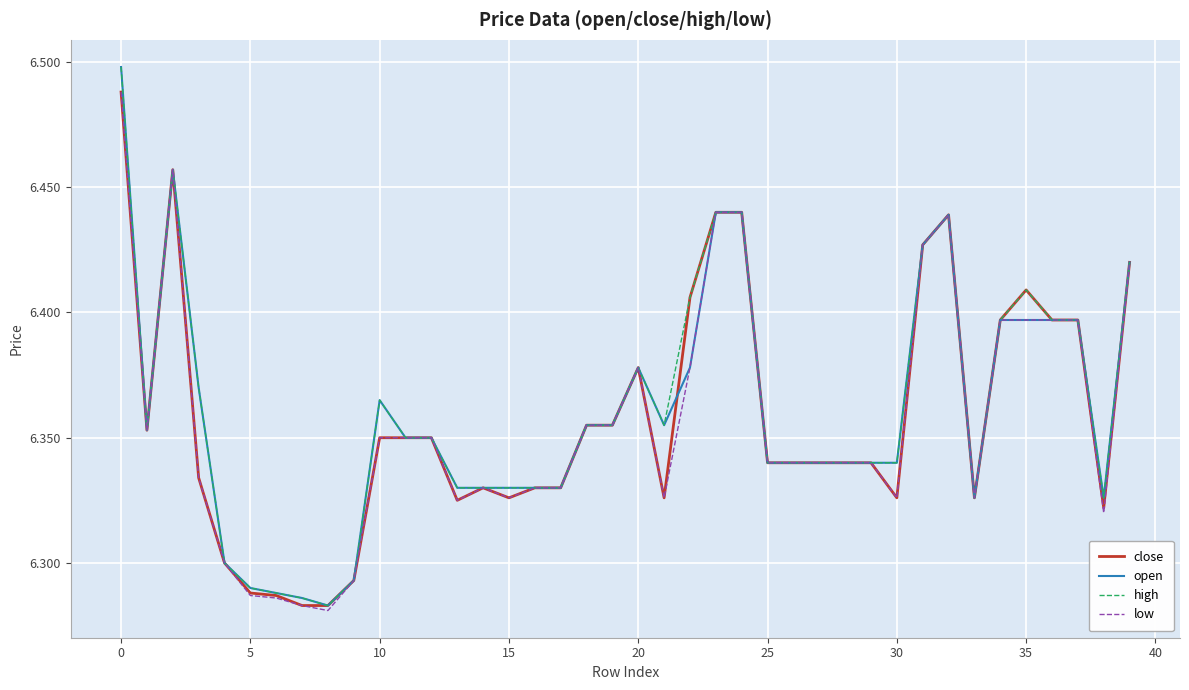

Which series has the widest spread of values?

open